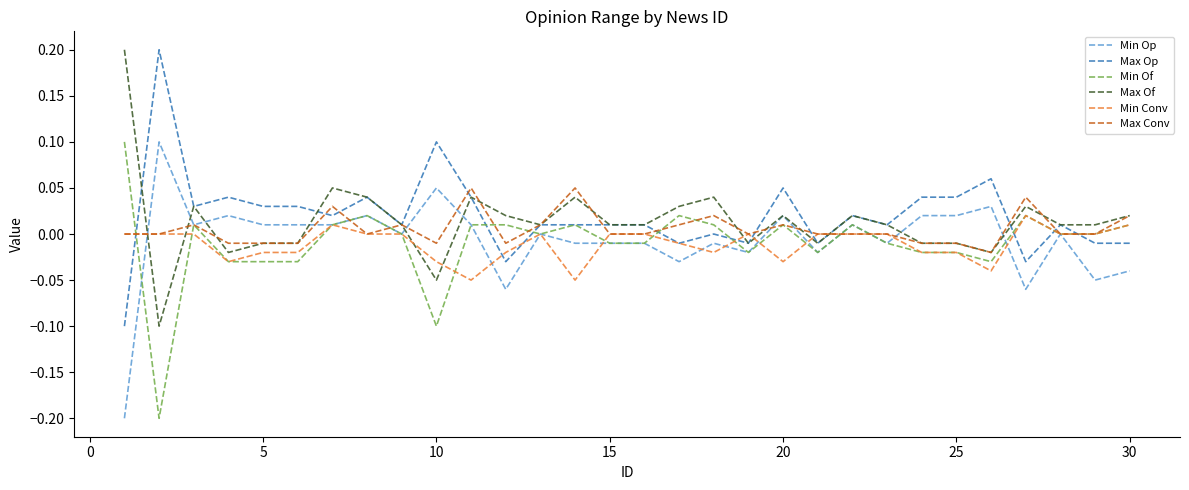

How many times do Max Of and Min Conv cross each other?

8